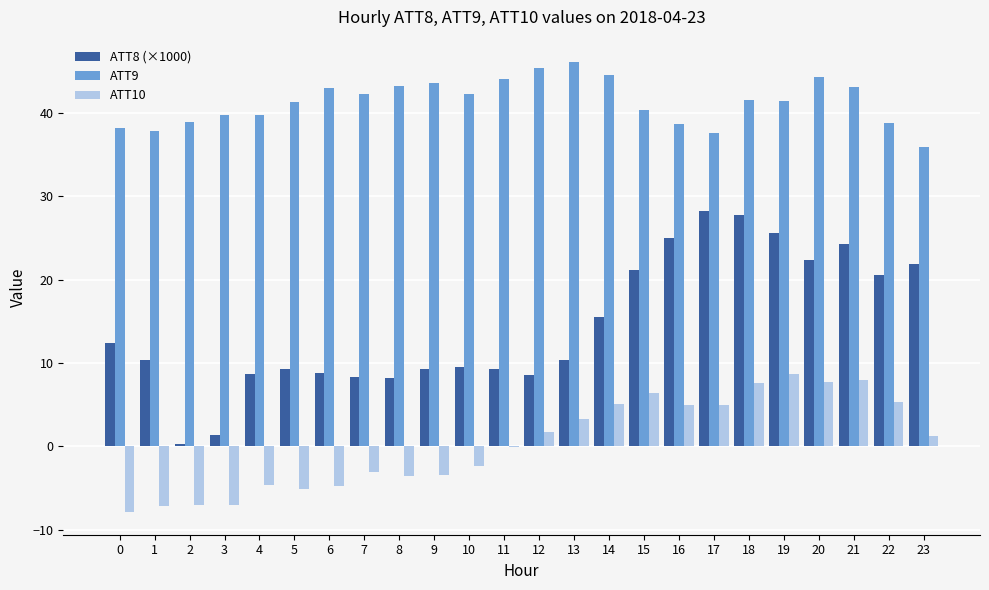

How many data points does each series have?

24